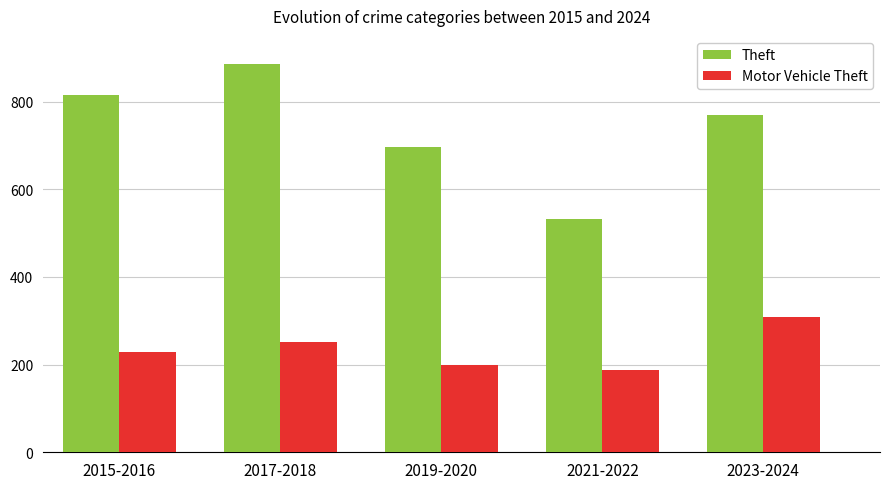

Count the number of categories in the chart.

5